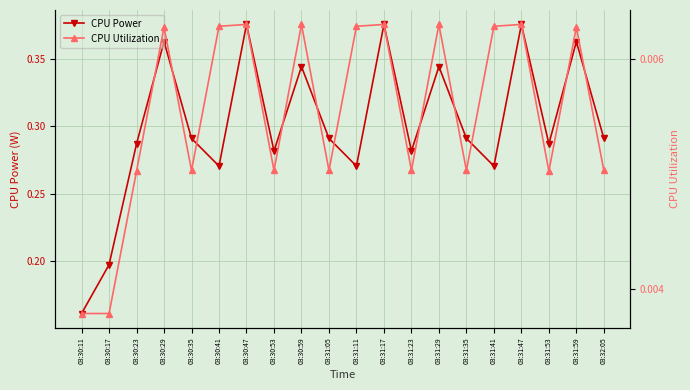

Does the chart display data point markers on the line(s)?

Yes